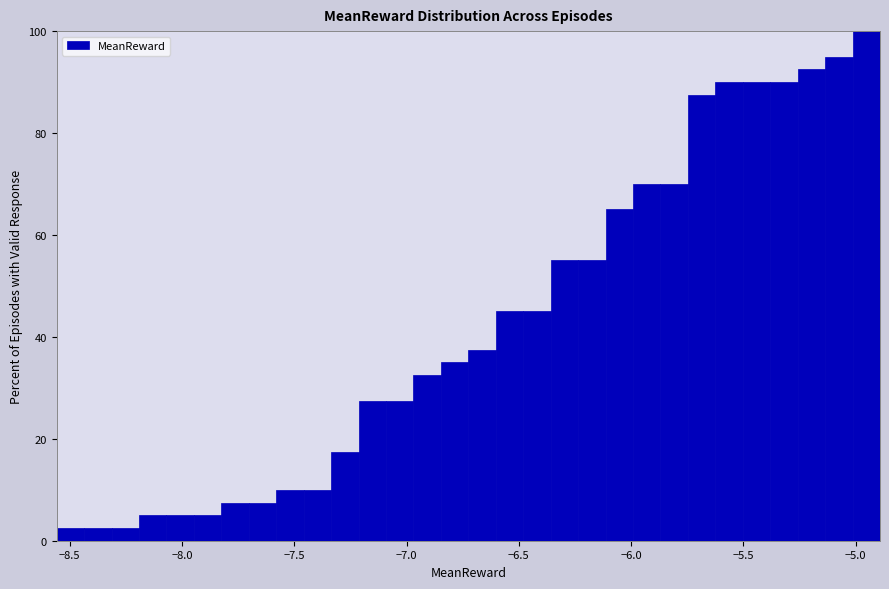

Around what value on the x-axis is the tallest bar? Give the approximate position of its centre, as read against the axis.

-4.95